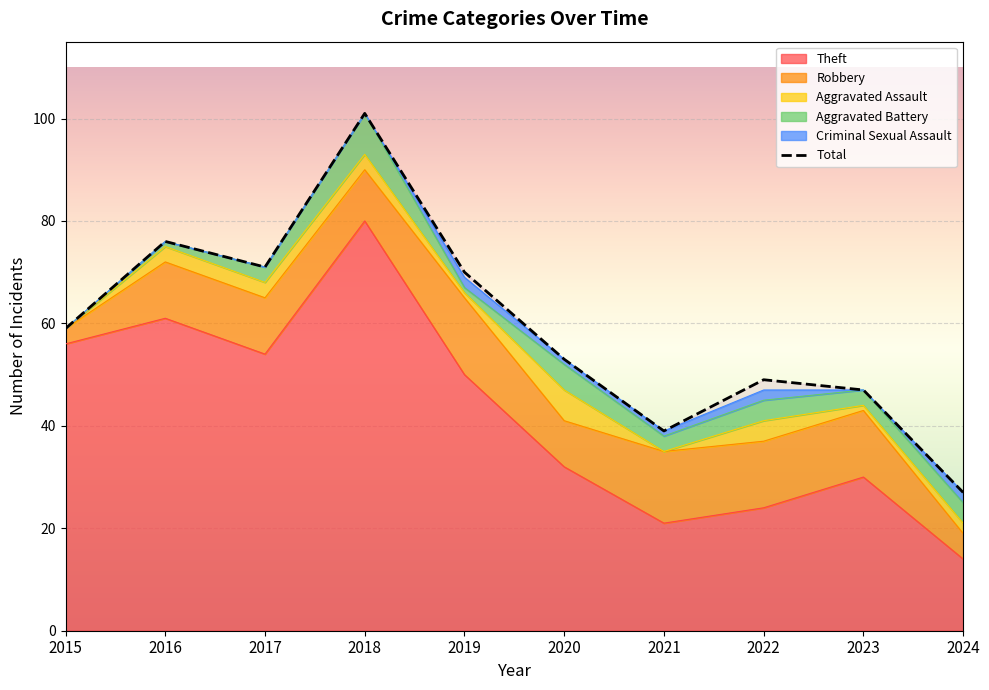

The Theft series shows 105 at 2016. True or false?

False